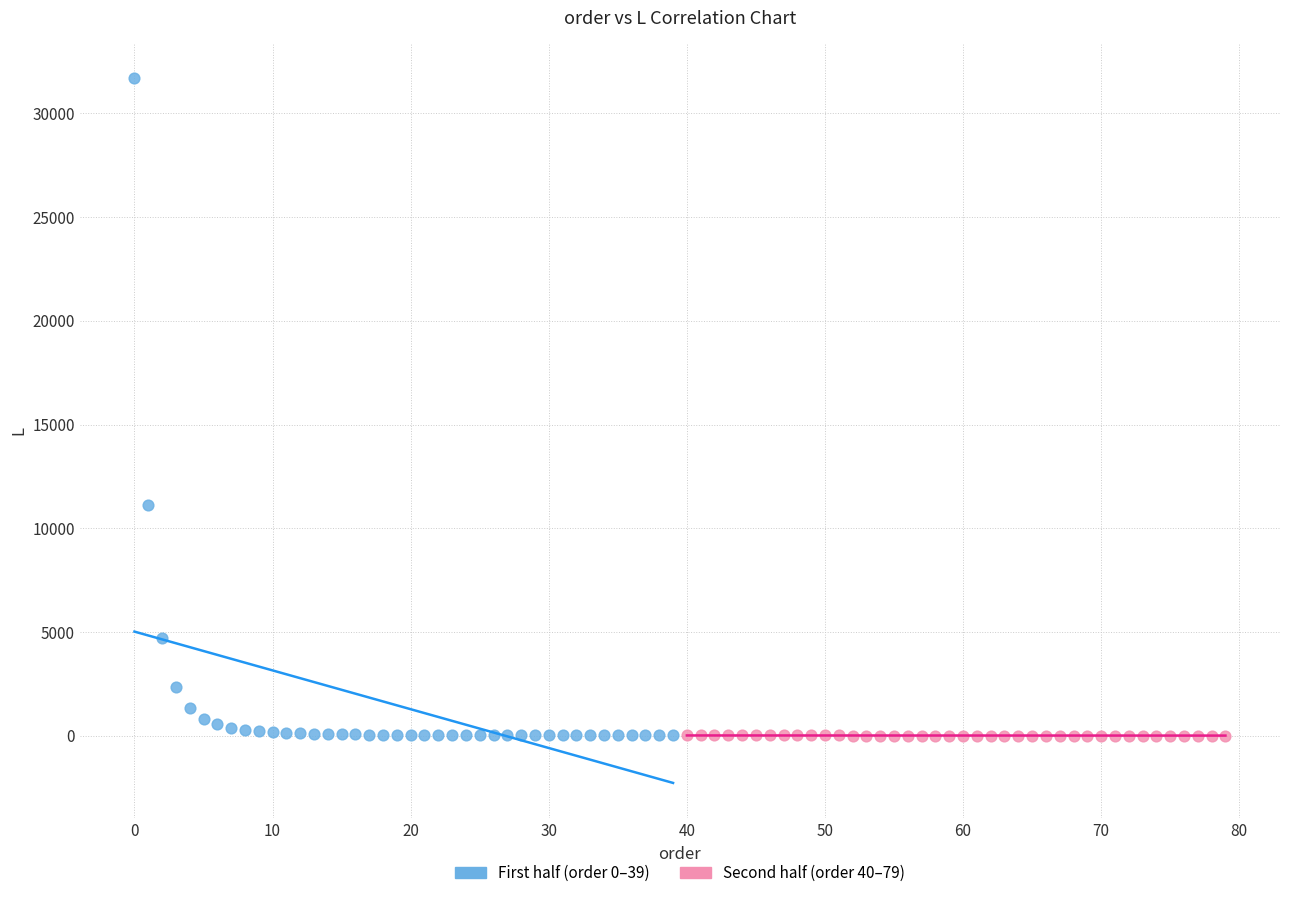

Which series contains the highest Y value?

First half (order 0–39)